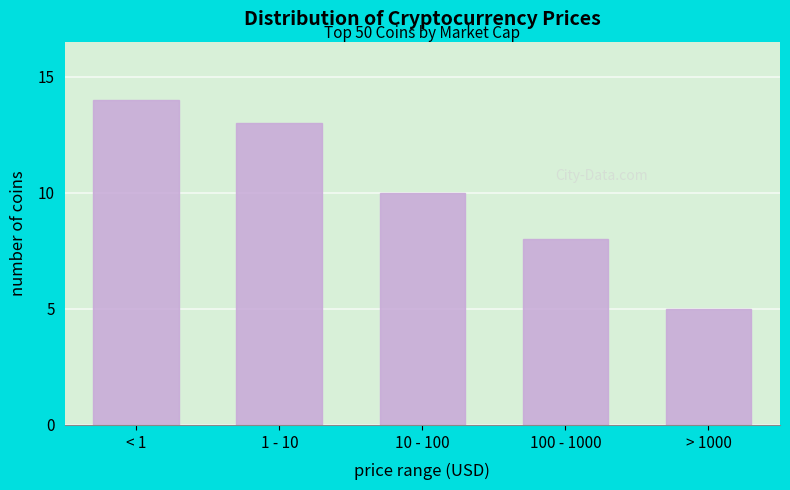

Reading left to right, list all the values displayed in this chart.

14	13	10	8	5